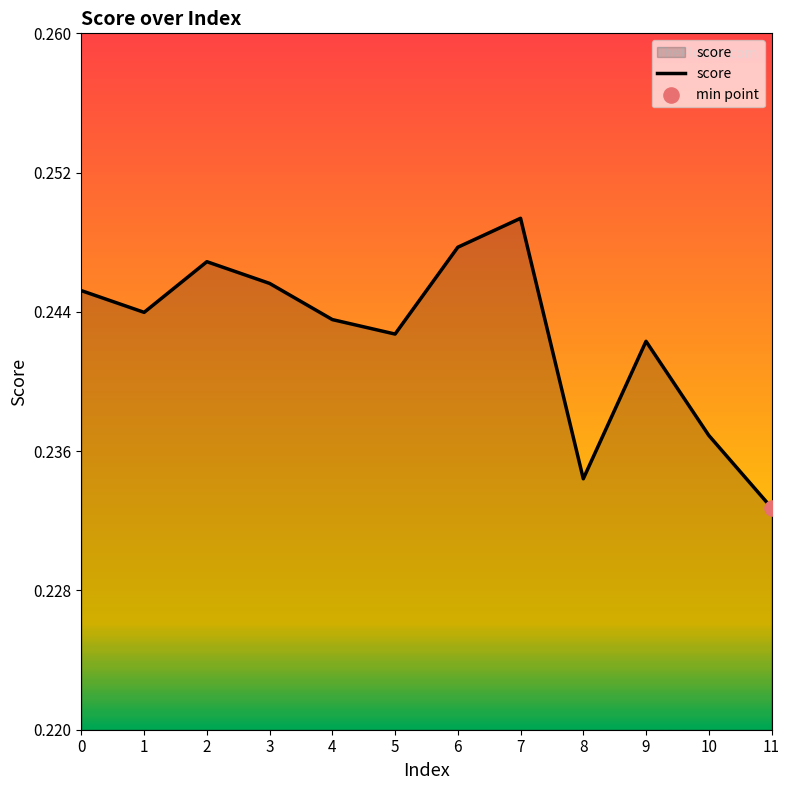

Between 4 and 1, which is larger?

1